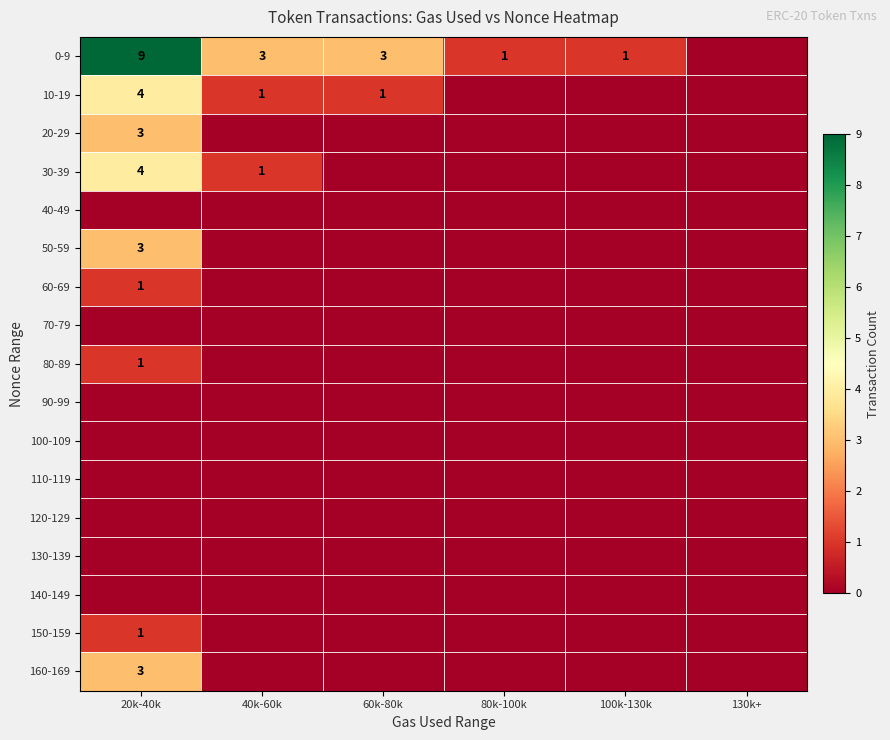

What is the total value across all series at 100k-130k?

1